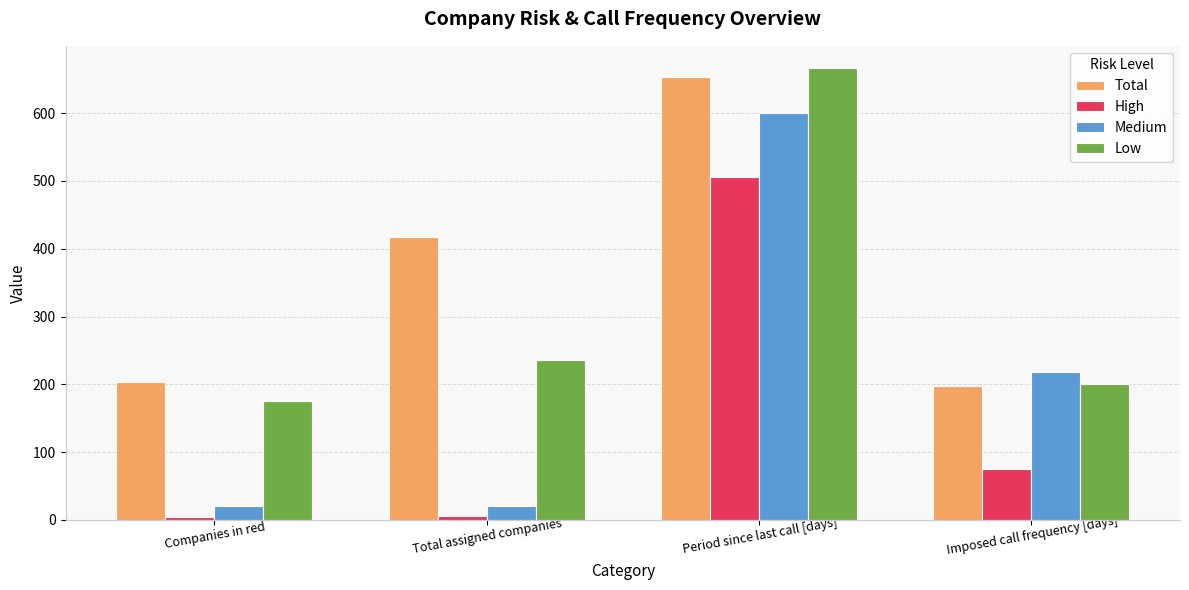

What are all the series names shown in the legend?

Total, High, Medium, Low